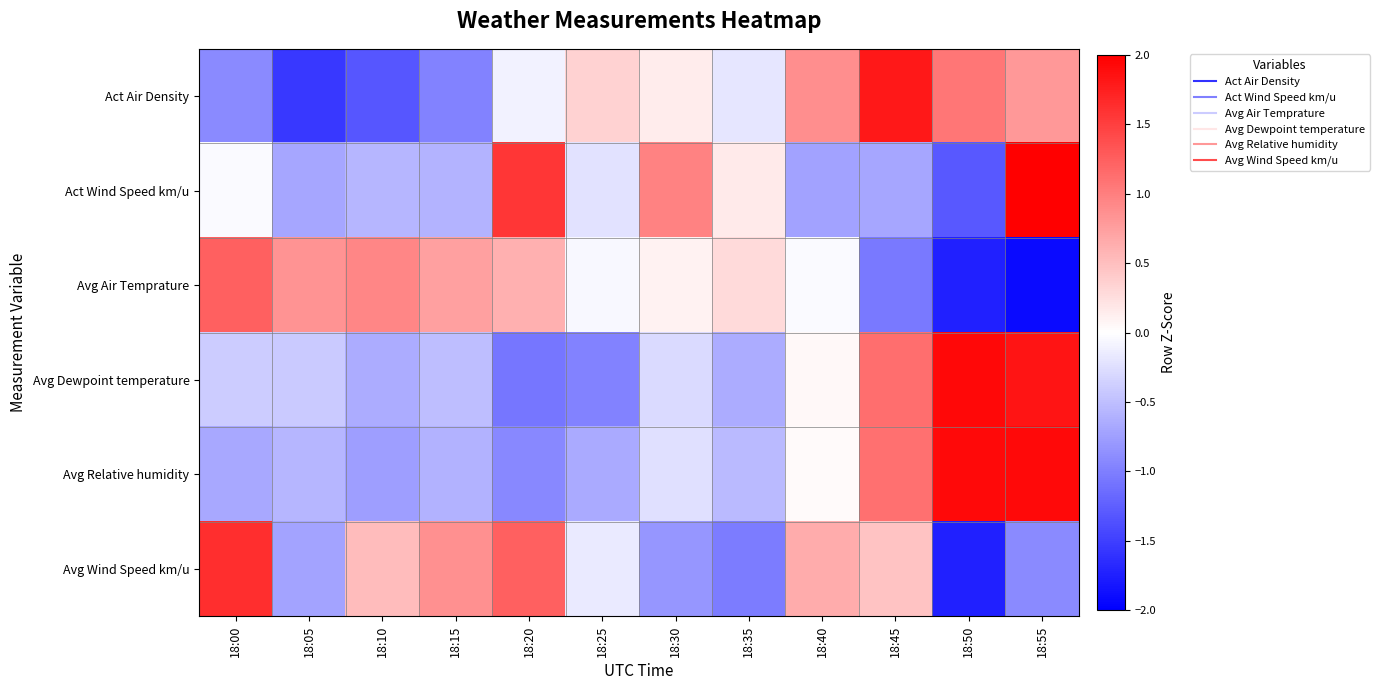

Reading left to right, what are all the values shown in this chart?

Act Air Density: 18:00=-0.9	18:05=-1.6	18:10=-1.3	18:15=-1.0	18:20=-0.1	18:25=0.4	18:30=0.2	18:35=-0.2	18:40=0.9	18:45=1.8	18:50=1.1	18:55=0.8
Act Wind Speed km/u: 18:00=-0.0	18:05=-0.7	18:10=-0.6	18:15=-0.6	18:20=1.6	18:25=-0.2	18:30=1.0	18:35=0.2	18:40=-0.7	18:45=-0.7	18:50=-1.3	18:55=2.1
Avg Air Temprature: 18:00=1.2	18:05=0.8	18:10=1.0	18:15=0.7	18:20=0.6	18:25=-0.1	18:30=0.1	18:35=0.3	18:40=-0.0	18:45=-1.0	18:50=-1.7	18:55=-1.9
Avg Dewpoint temperature: 18:00=-0.4	18:05=-0.4	18:10=-0.7	18:15=-0.5	18:20=-1.1	18:25=-1.0	18:30=-0.3	18:35=-0.6	18:40=0.0	18:45=1.1	18:50=1.9	18:55=1.8
Avg Relative humidity: 18:00=-0.7	18:05=-0.6	18:10=-0.8	18:15=-0.6	18:20=-0.9	18:25=-0.7	18:30=-0.2	18:35=-0.5	18:40=0.0	18:45=1.1	18:50=1.9	18:55=1.9
Avg Wind Speed km/u: 18:00=1.6	18:05=-0.7	18:10=0.5	18:15=0.9	18:20=1.2	18:25=-0.2	18:30=-0.8	18:35=-1.0	18:40=0.7	18:45=0.5	18:50=-1.7	18:55=-0.9